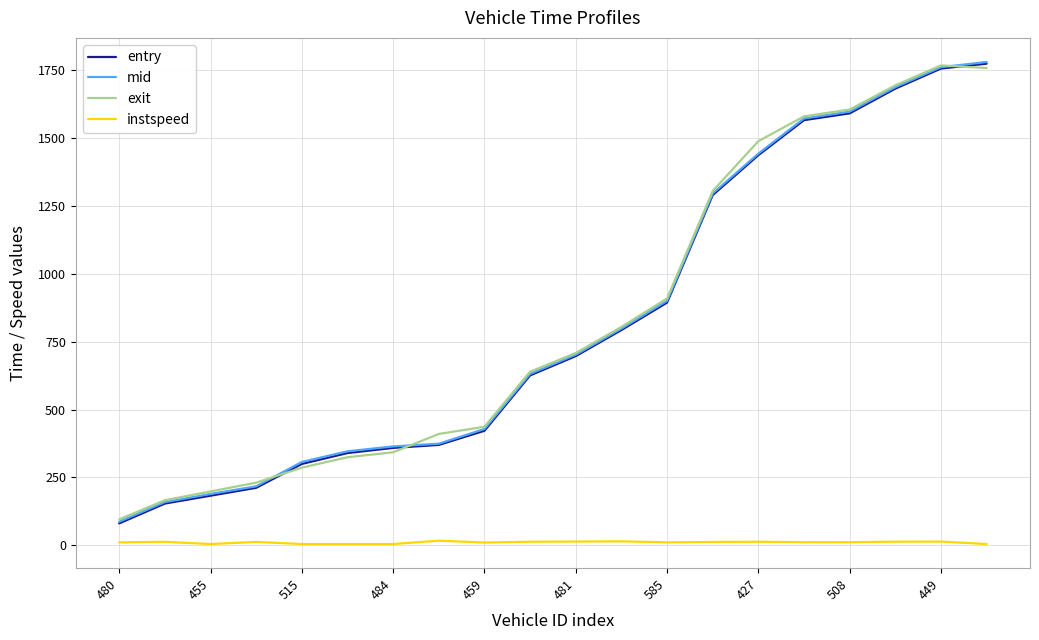

What is the greatest value displayed?

1780.1